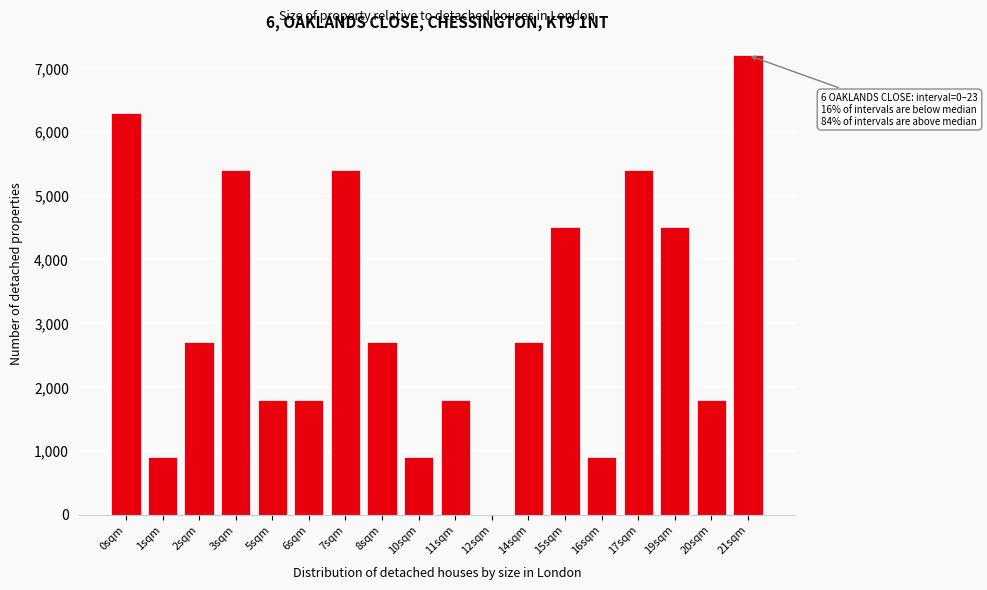

Is it true that the value at 6sqm is 3096?

False